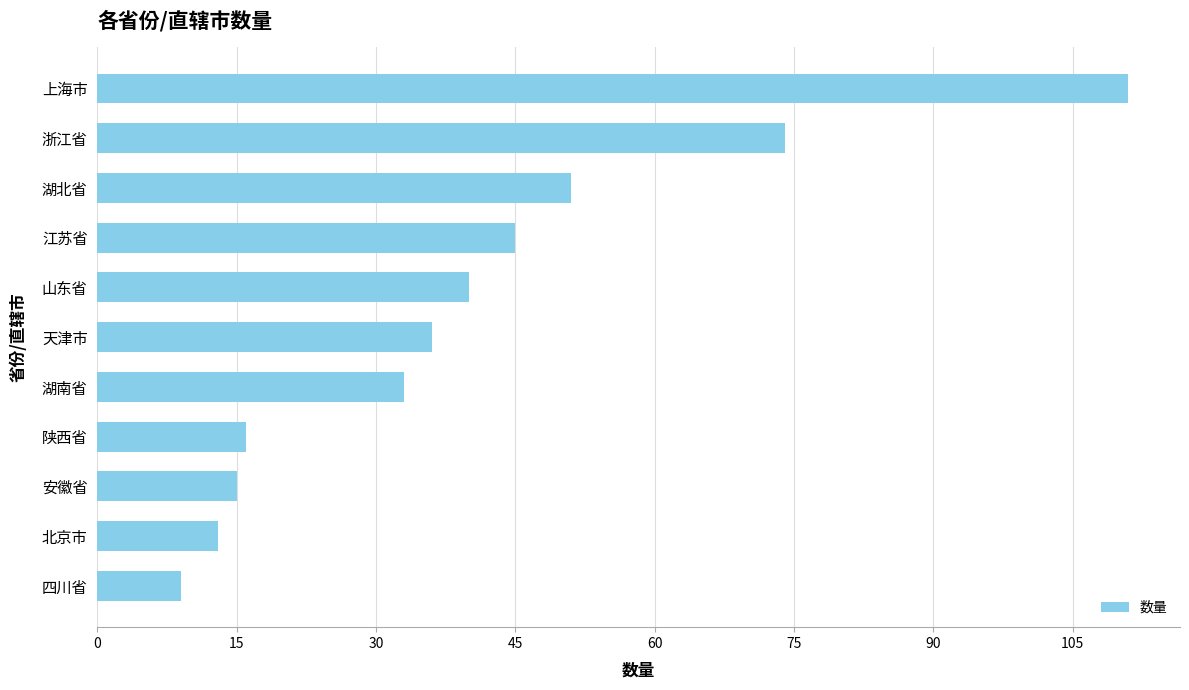

Reading bottom to top, transcribe all the data shown in this chart.

9	13	15	16	33	36	40	45	51	74	111